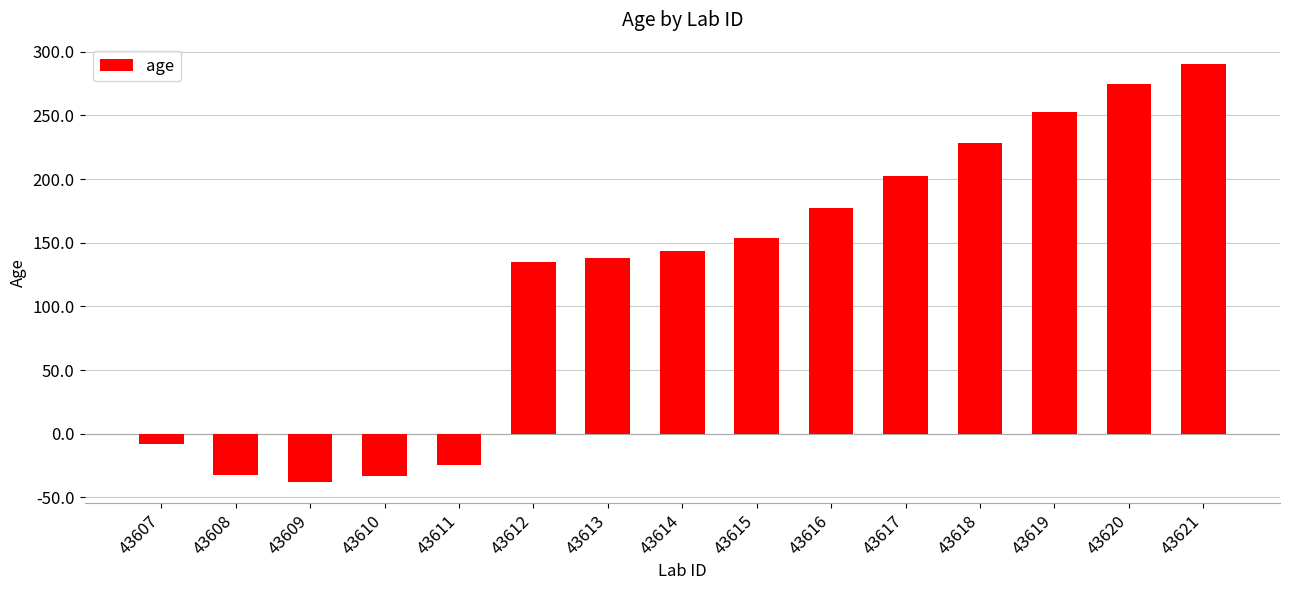

Between 43620 and 43619, which is larger?

43620